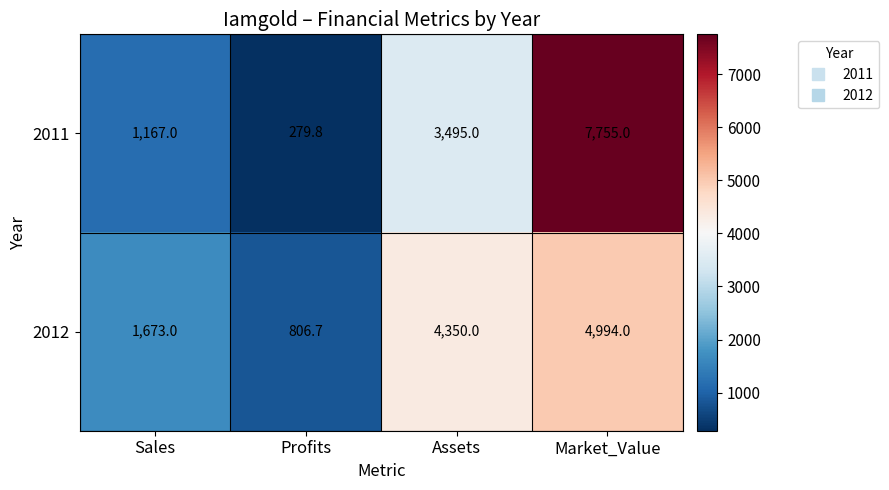

How many data points does each series have?

4